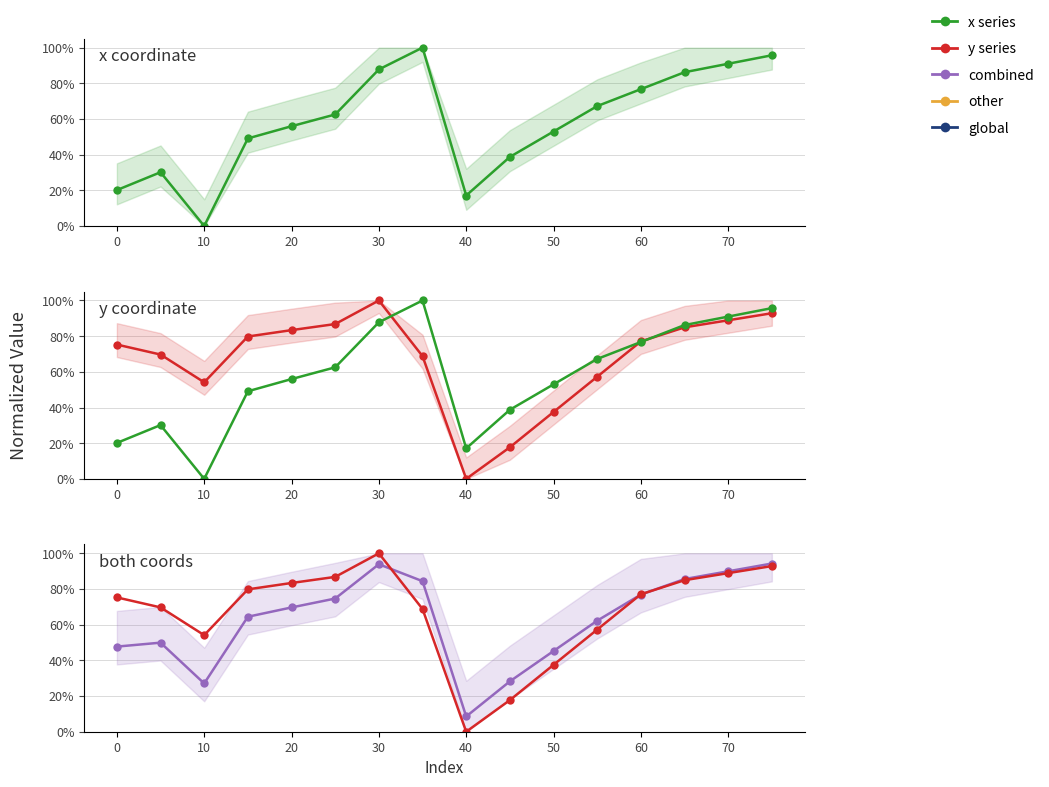

Is the value of combined at 40 greater than the value of x series at 70?

No